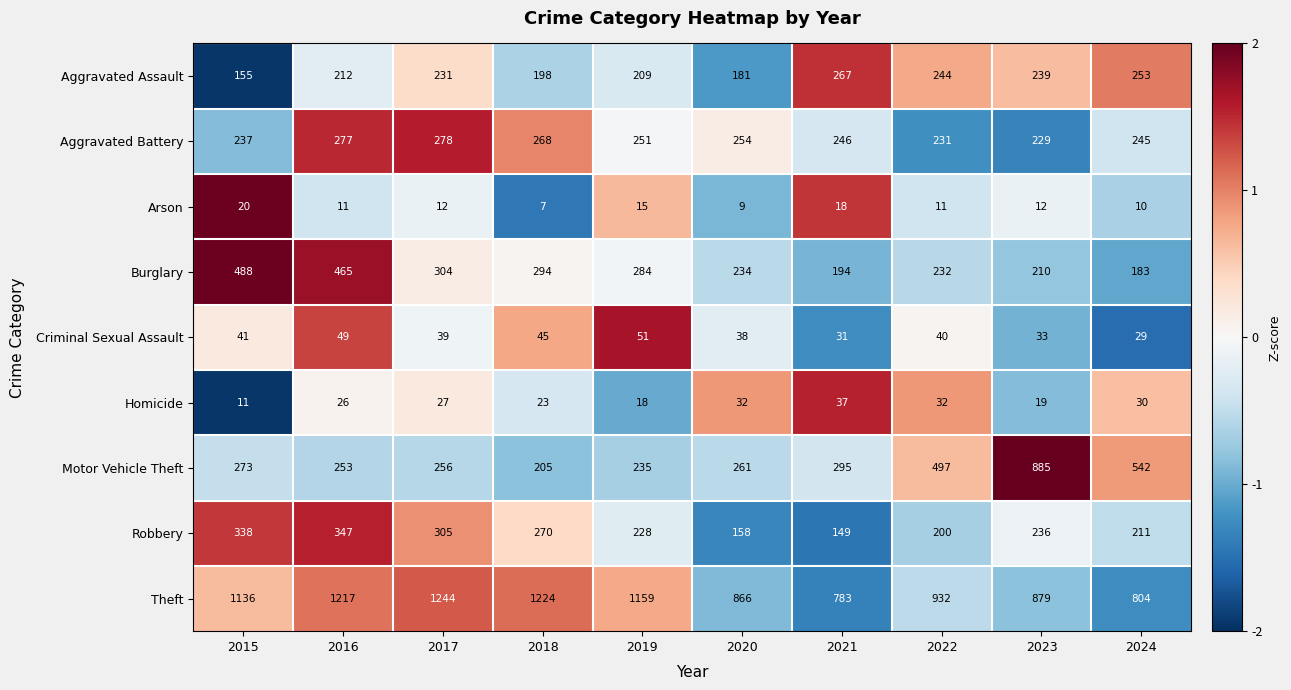

What is the maximum value for Motor Vehicle Theft?

885